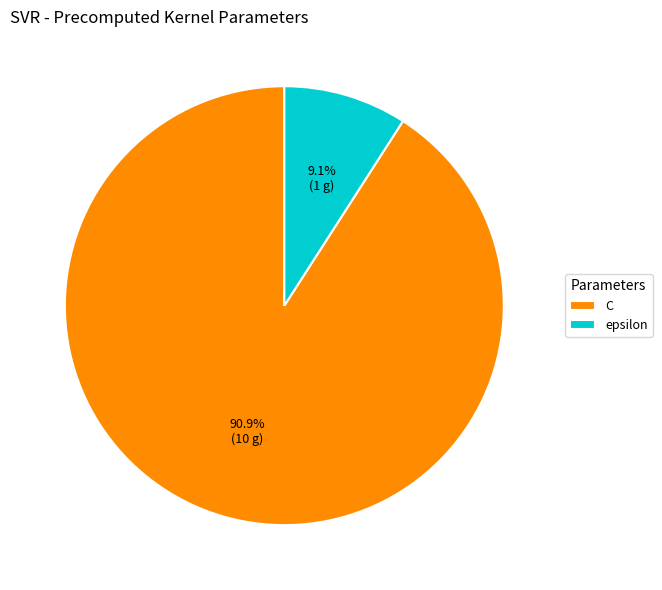

The C slice represents 91% of the pie. True or false?

True